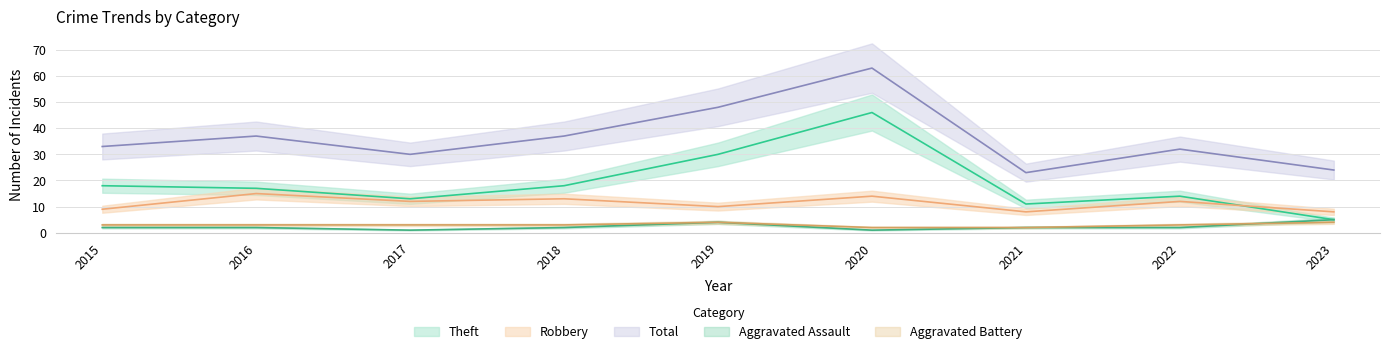

What is the sum of the Theft values at 2017 and 2016?

30